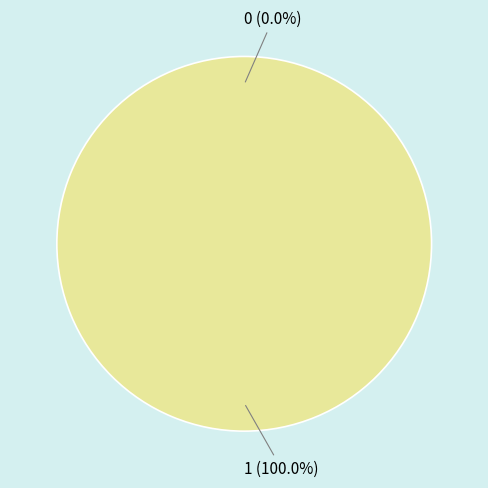

To the nearest percent, what is the difference between the largest and smallest slice percentages?

100%